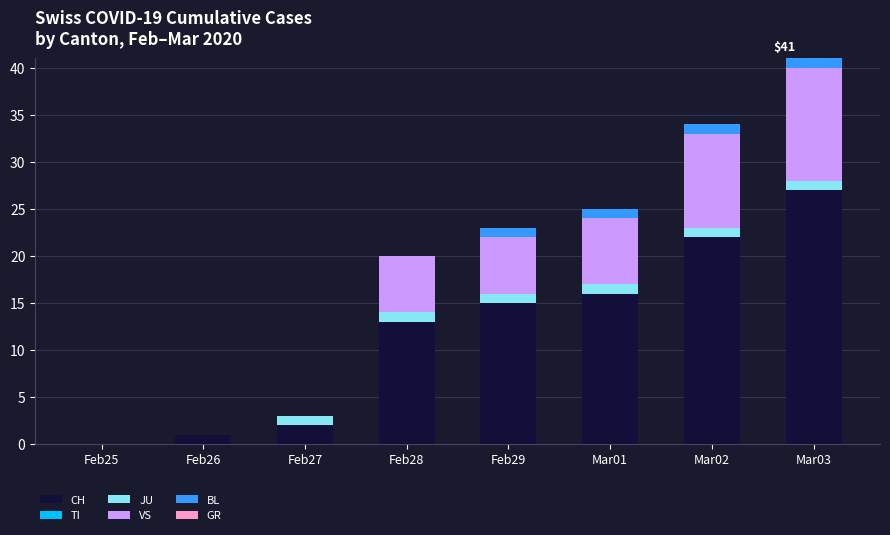

Where is CH nearest to the value 13?

Feb28